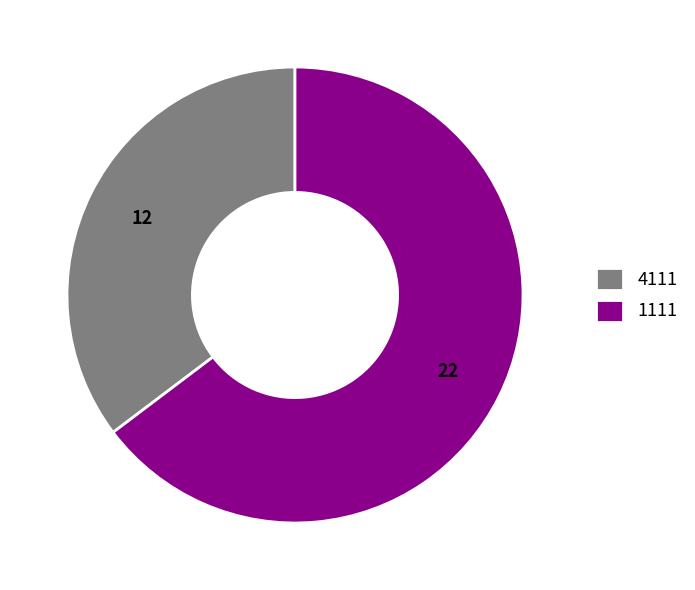

Approximately how many times larger is the value at 4111 compared to 1111?

0.5